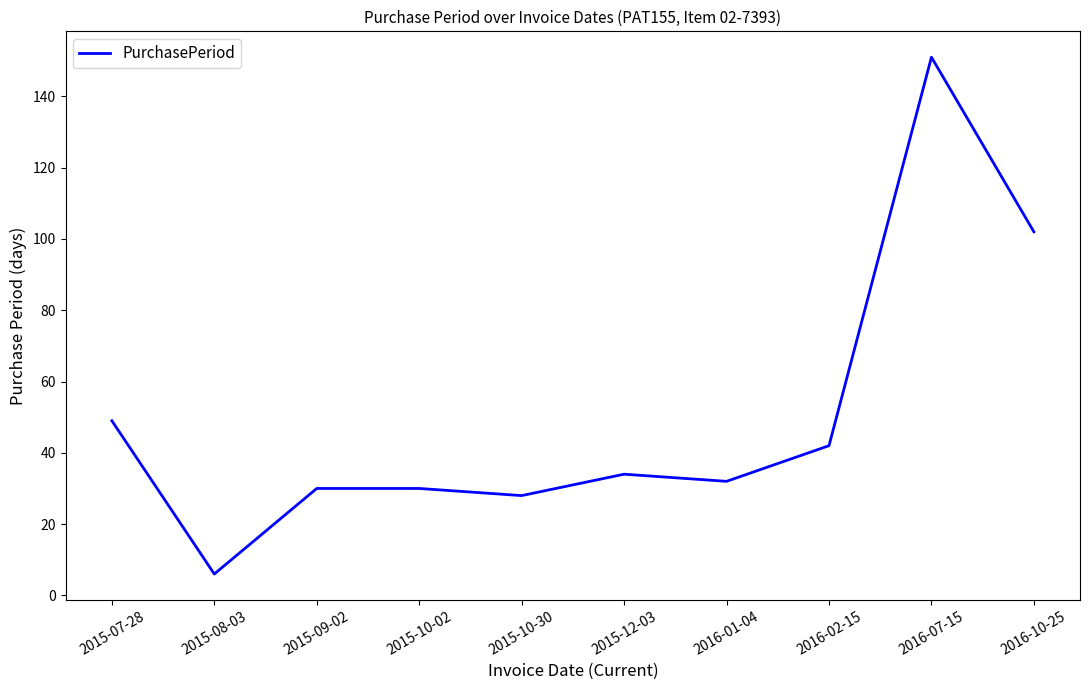

Which label corresponds to the largest value in the chart?

2016-07-15